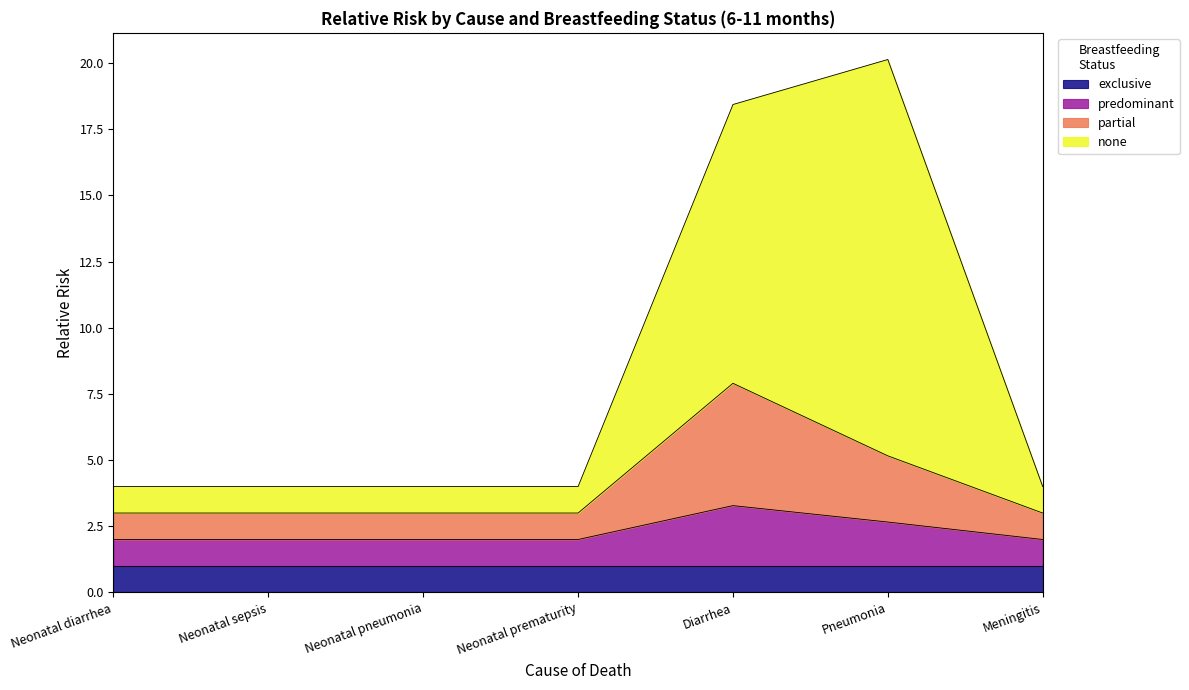

At which label is predominant closest to 2?

Neonatal diarrhea